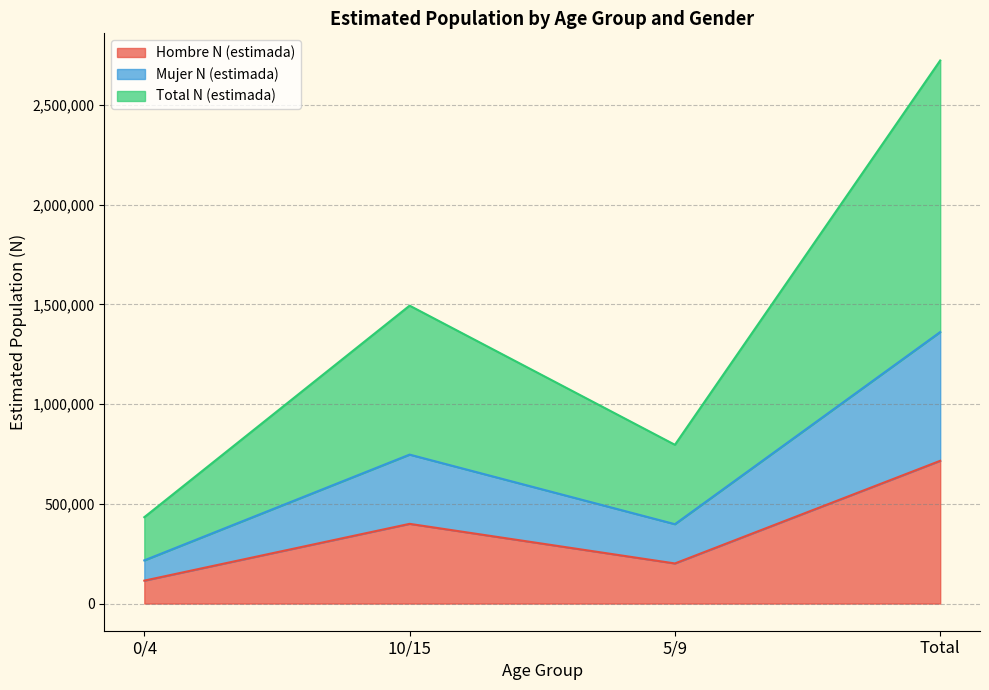

True or false: Mujer N (estimada) has a value of 1361598 at Total.

True